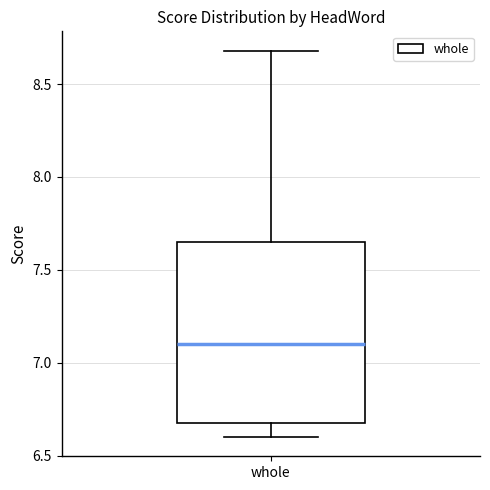

Where is the upper edge of the box for whole on the y-axis? The values are not printed on the chart, so give them approximately, as read against the axis.

7.65